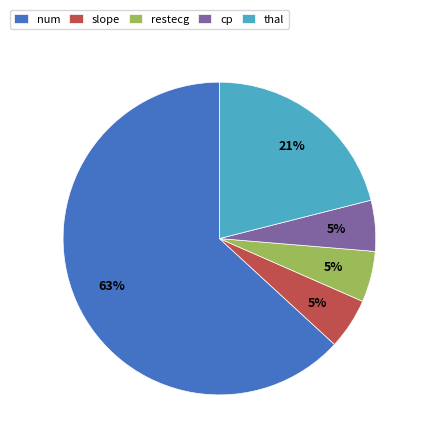

Combined, do num and slope account for over 50%?

Yes